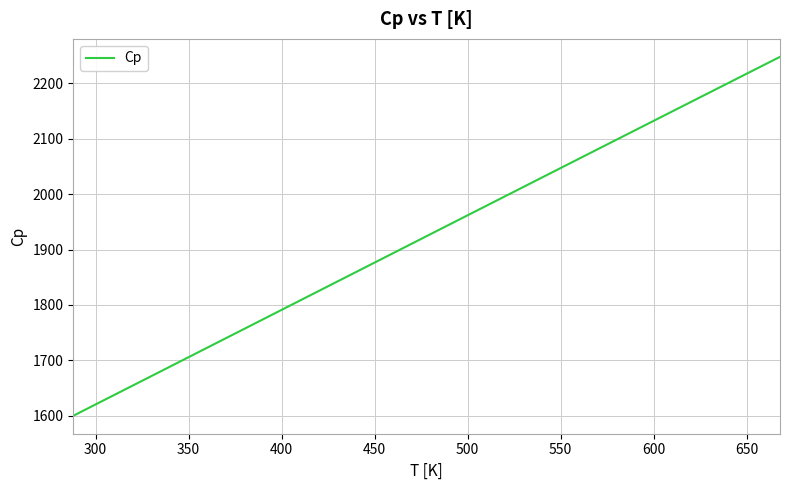

What is the greatest value displayed?

2248.1